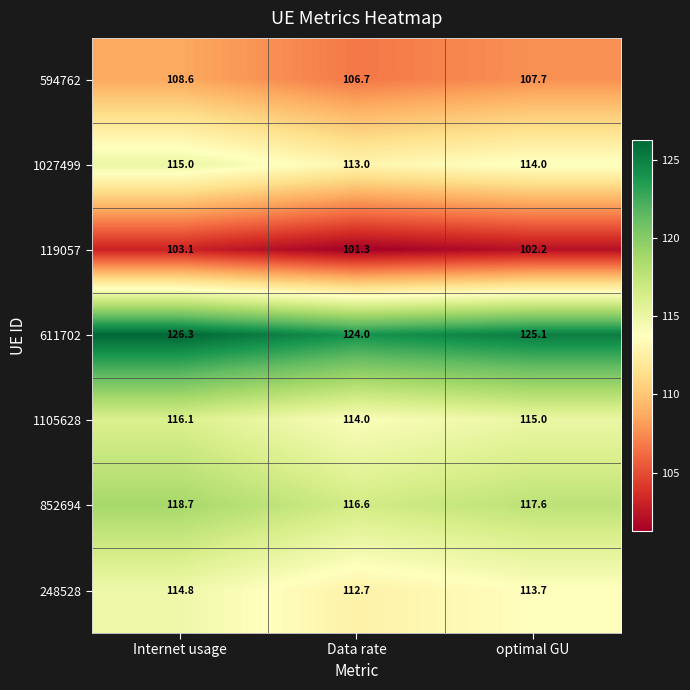

Rank the series at optimal GU from lowest to highest value.

119057, 594762, 248528, 1027499, 1105628, 852694, 611702